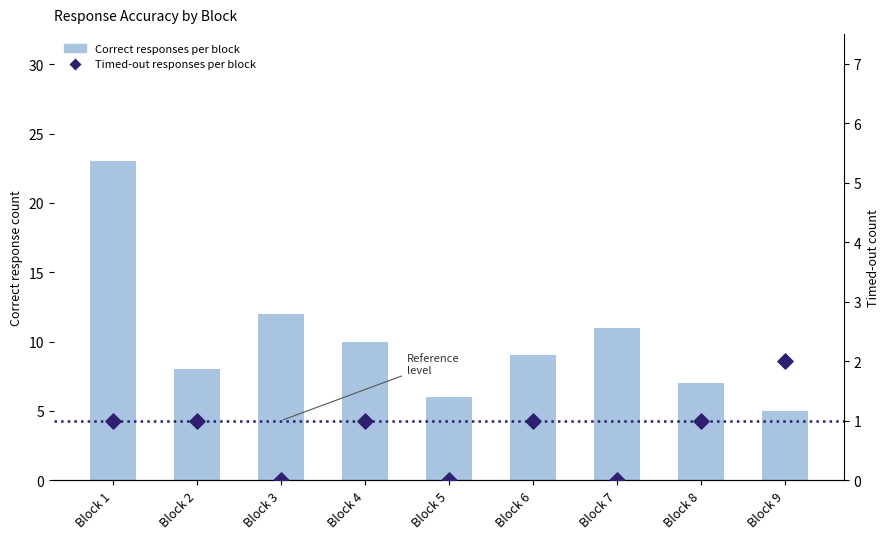

Which series contains the highest Y value?

Correct responses per block